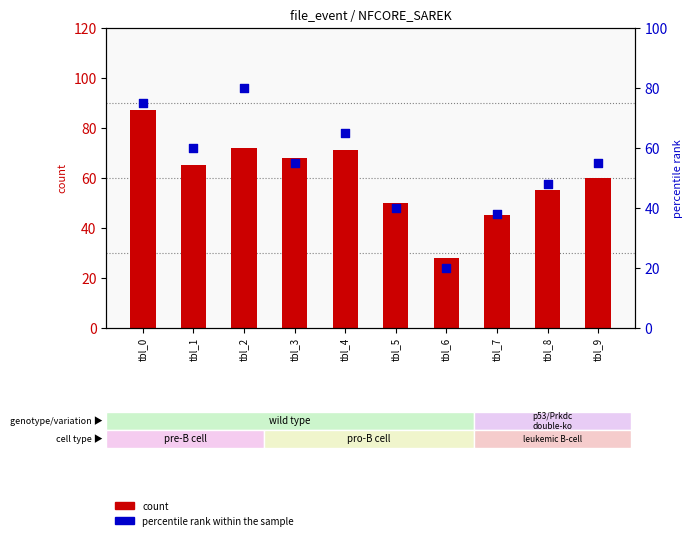

Which series has the largest total across all categories?

count